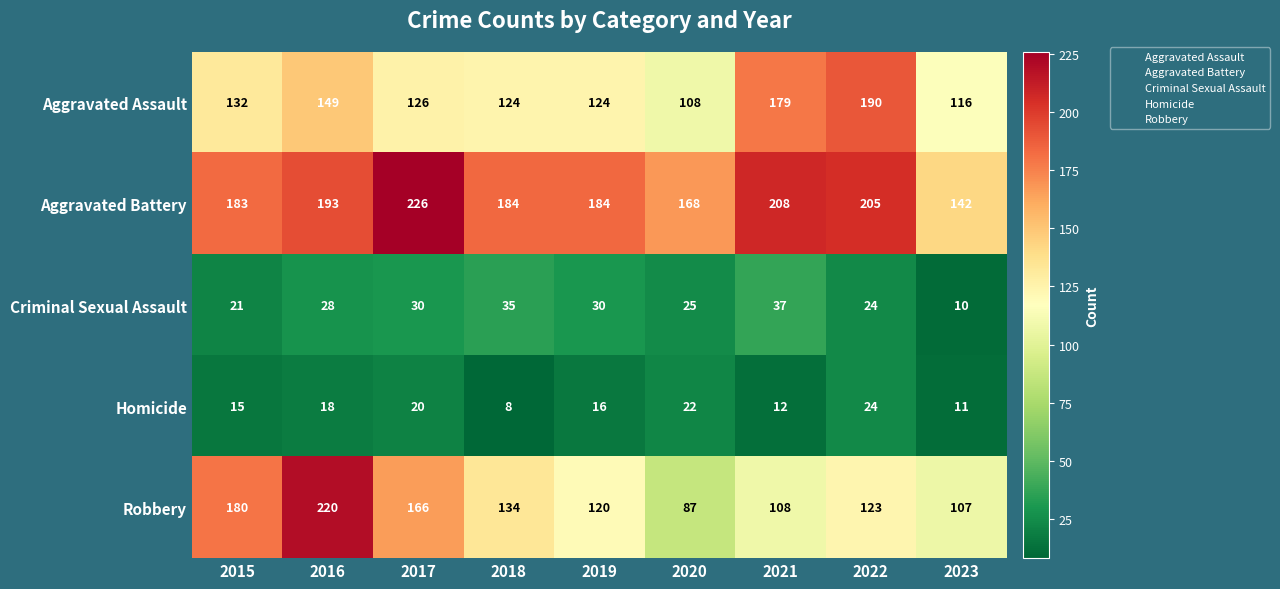

Which series changed the most between 2017 and 2018?

Aggravated Battery